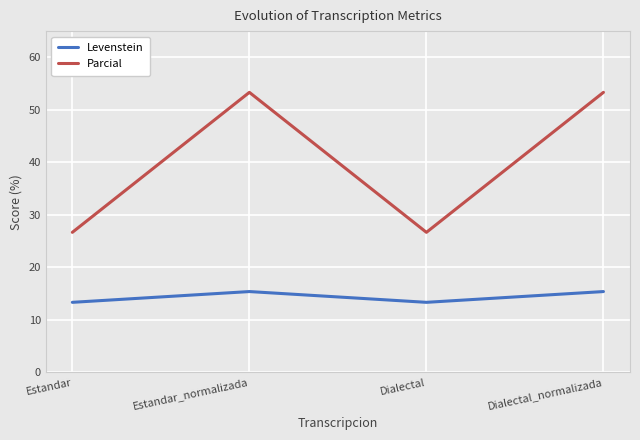

List the series in order of their overall mean, highest first.

Parcial, Levenstein